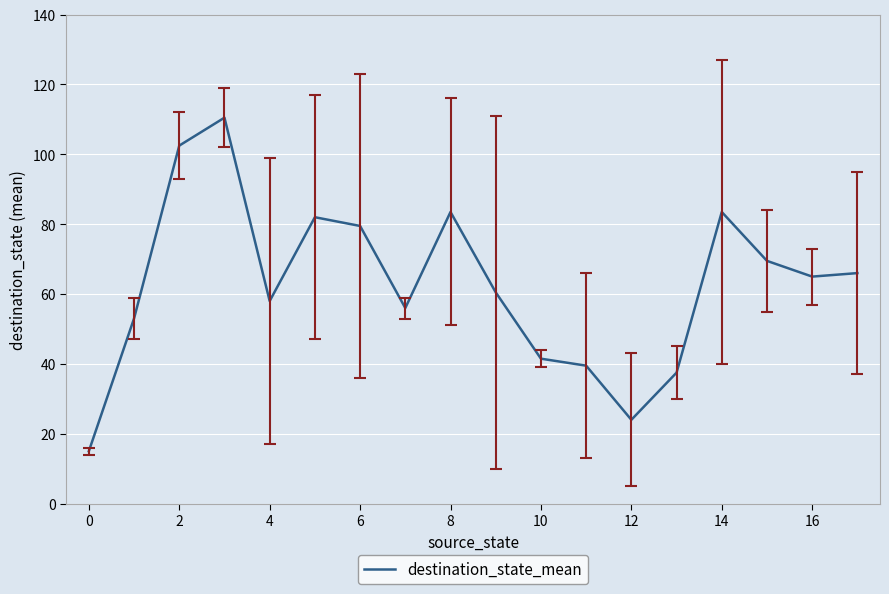

What is the difference between the maximum and minimum values?

95.5